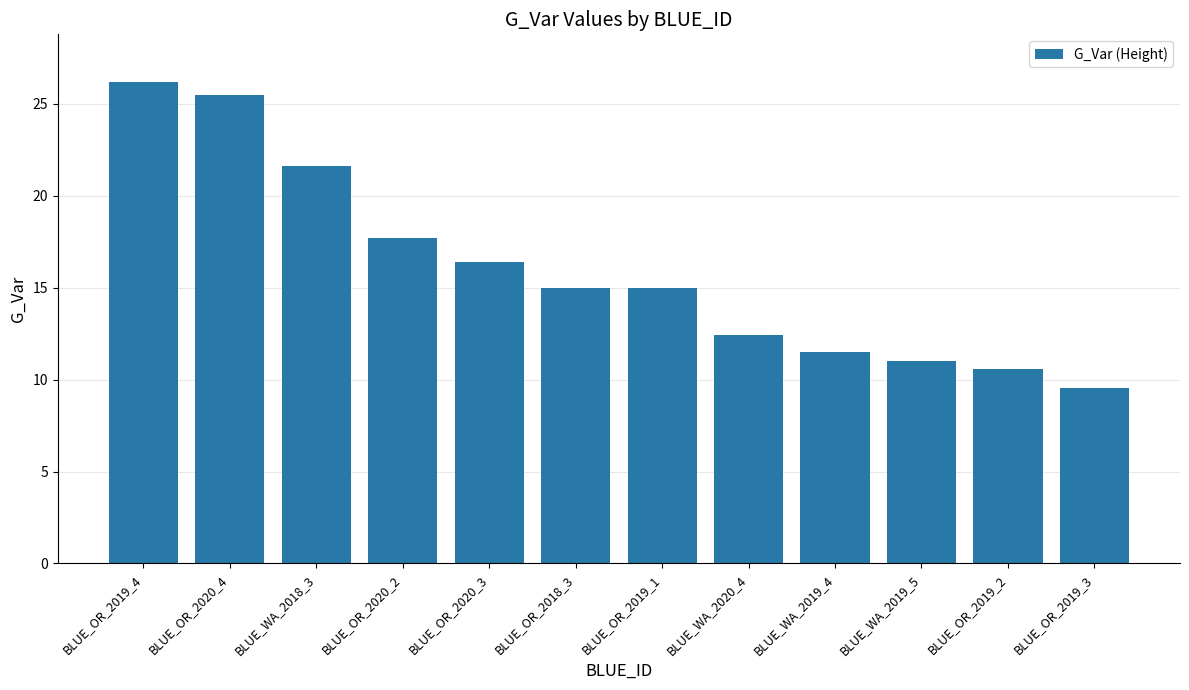

How many bars are there in total?

12